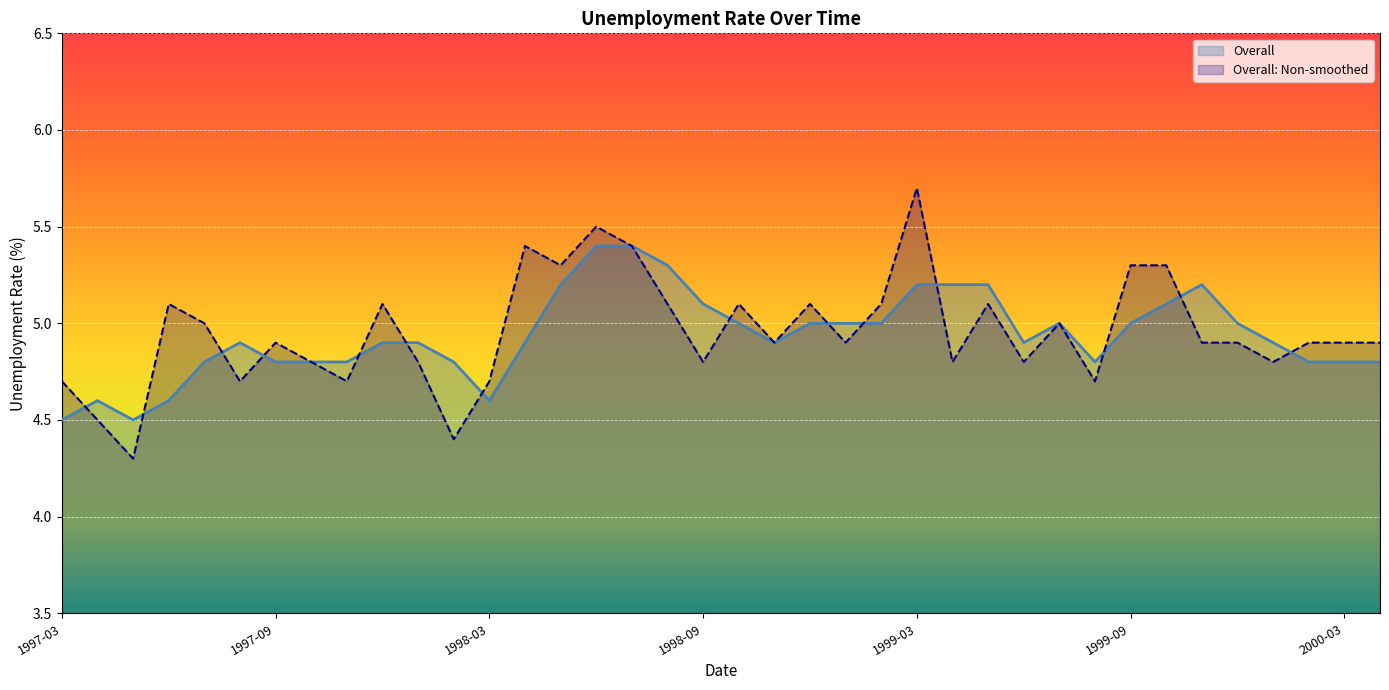

Which series ends up on top after the final intersection of Overall and Overall: Non-smoothed?

Overall: Non-smoothed